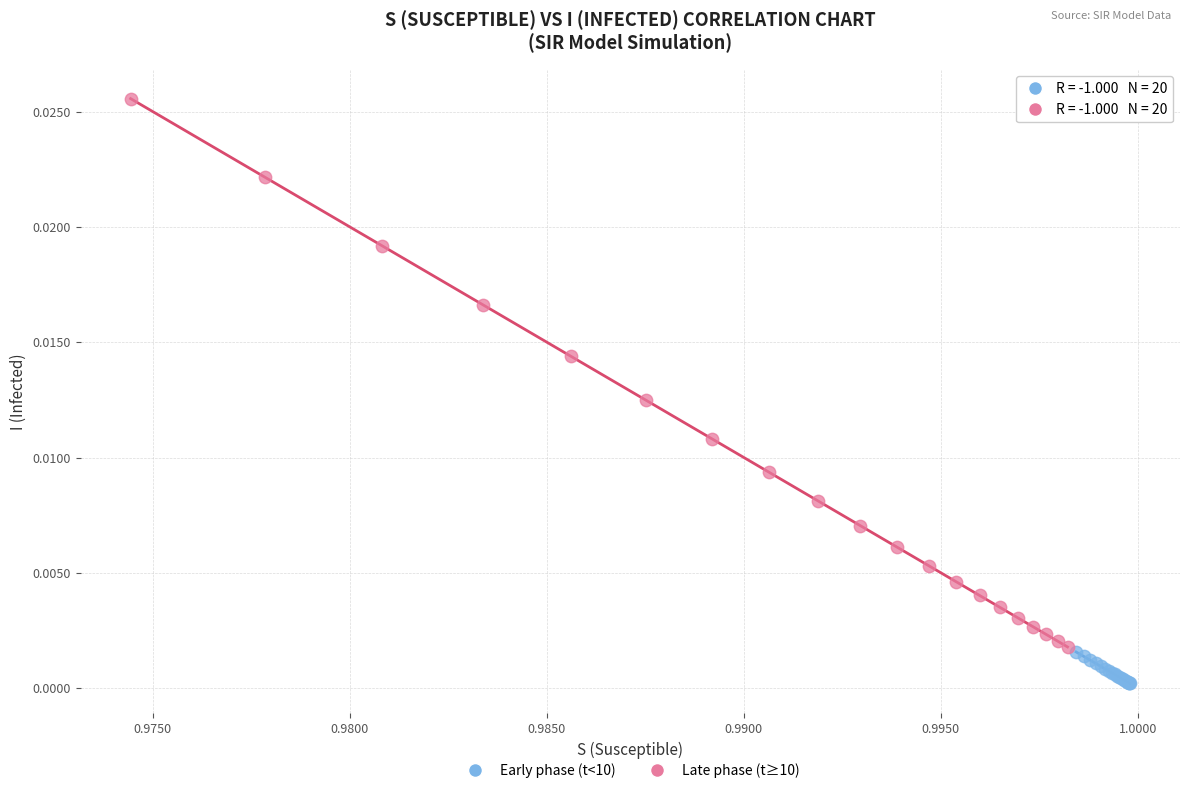

Which series has the largest Y range (max minus min)?

Late phase (t≥10)